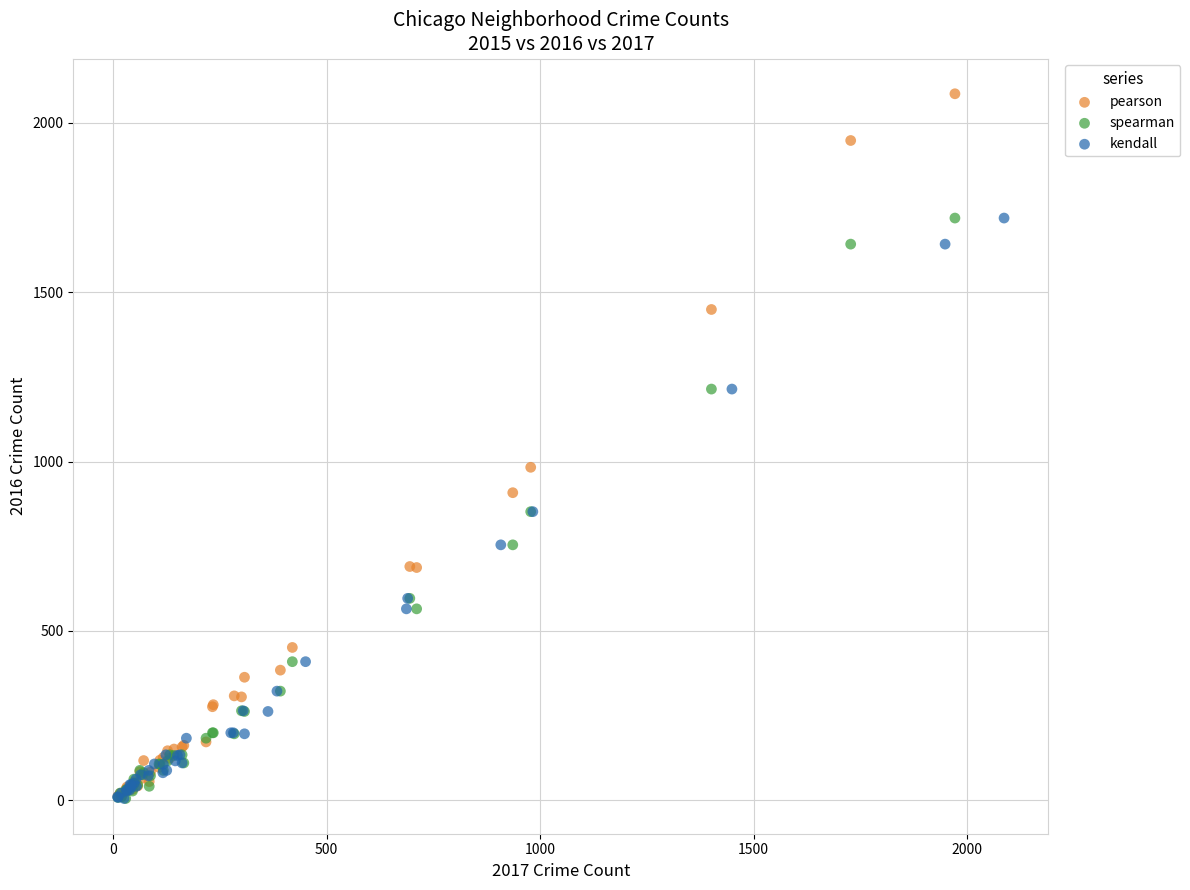

Which series has the widest spread of Y values?

pearson